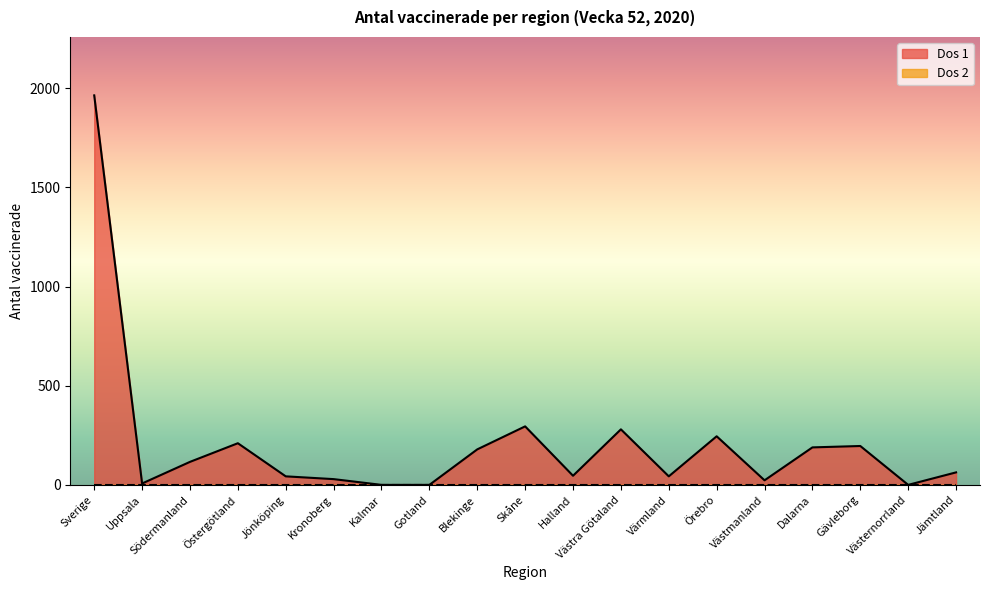

List the labels in order of value, smallest first.

Kalmar, Gotland, Västernorrland, Uppsala, Västmanland, Kronoberg, Jönköping, Värmland, Halland, Jämtland, Södermanland, Blekinge, Dalarna, Gävleborg, Östergötland, Örebro, Västra Götaland, Skåne, Sverige